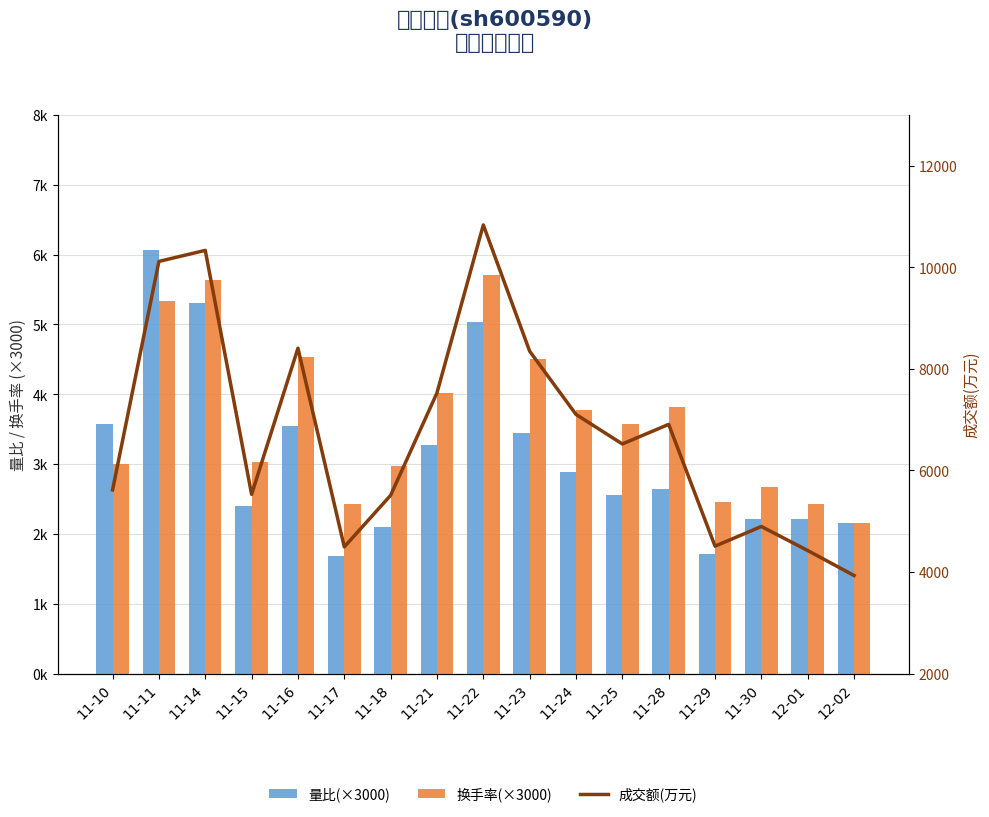

At how many categories does at least one series exceed 8996?

3